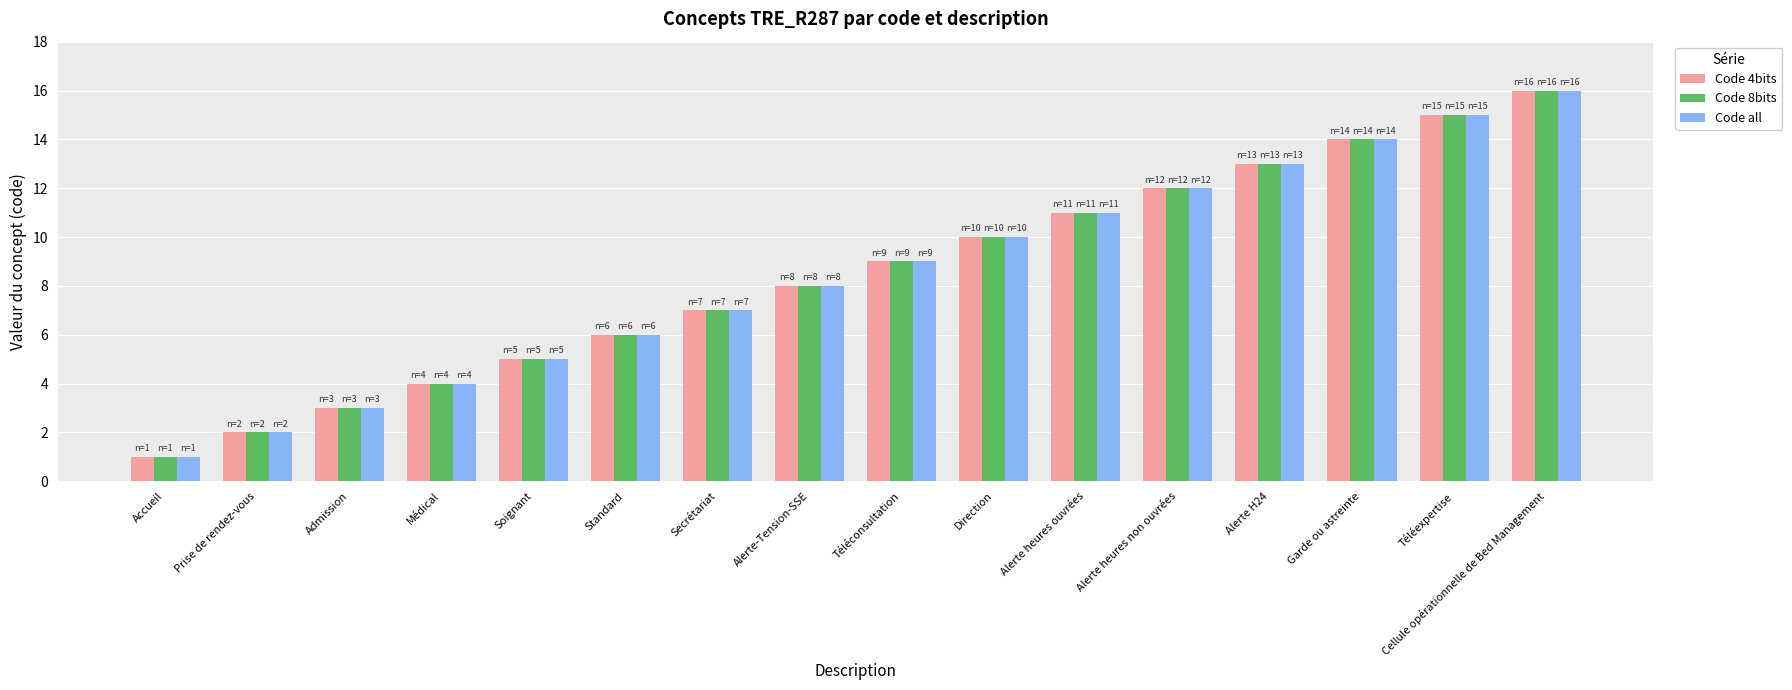

What are all the series names shown in the legend?

Code 4bits, Code 8bits, Code all